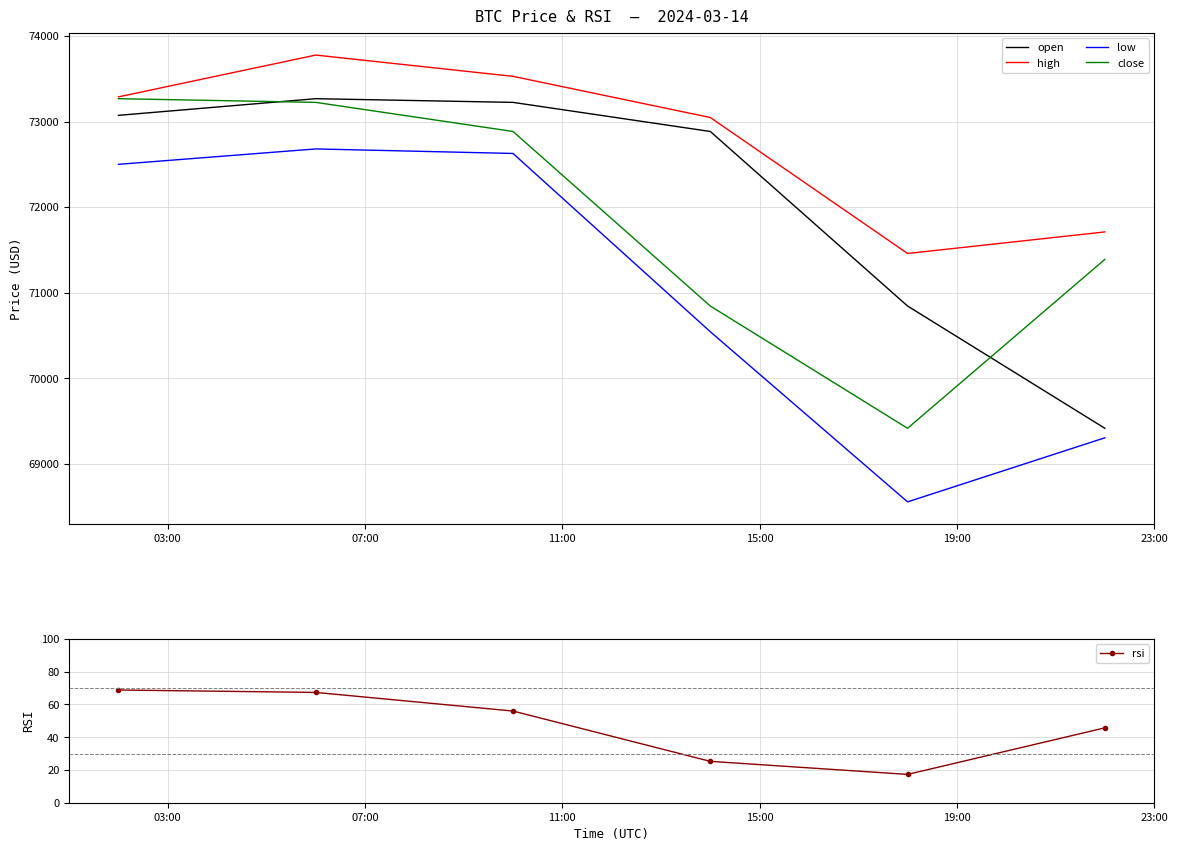

Which series has the largest range (max minus min)?

low